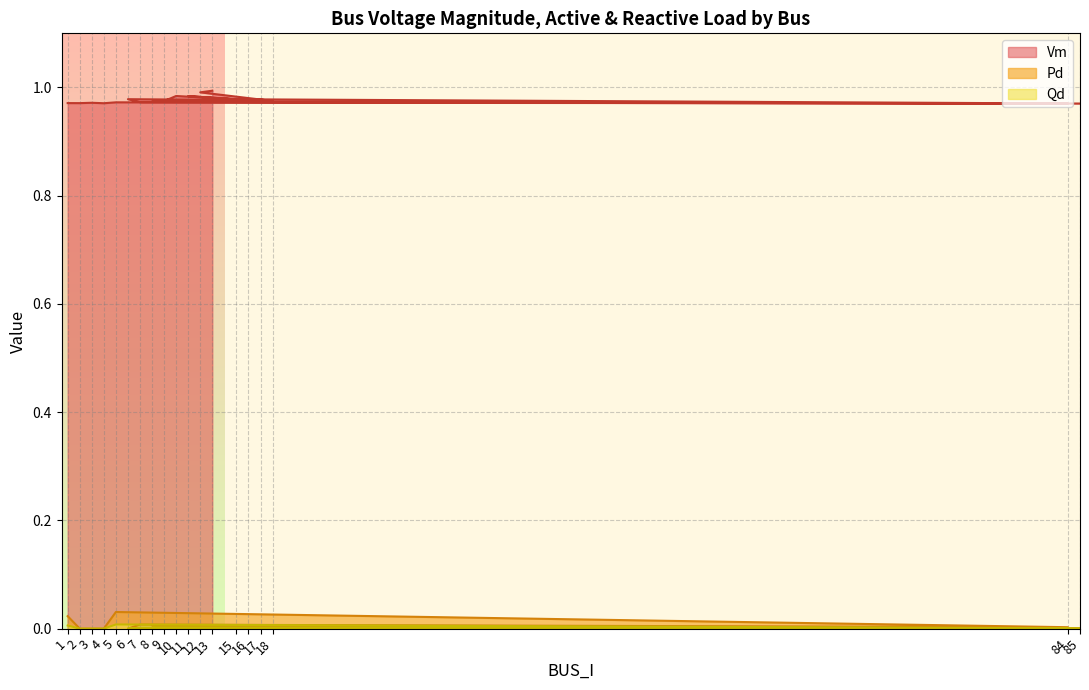

What is the greatest value displayed?

1.0